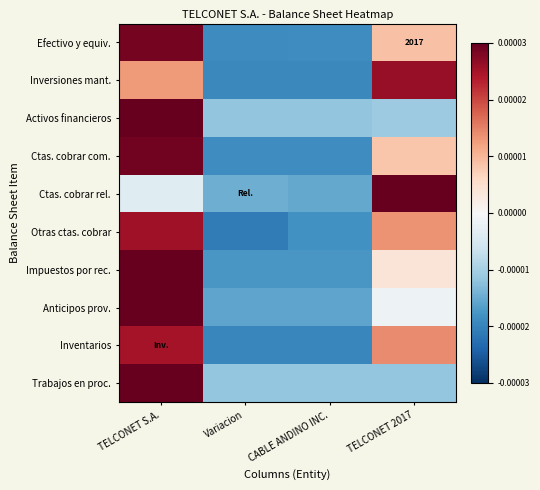

Which series has the widest spread of values?

Ctas. cobrar rel.